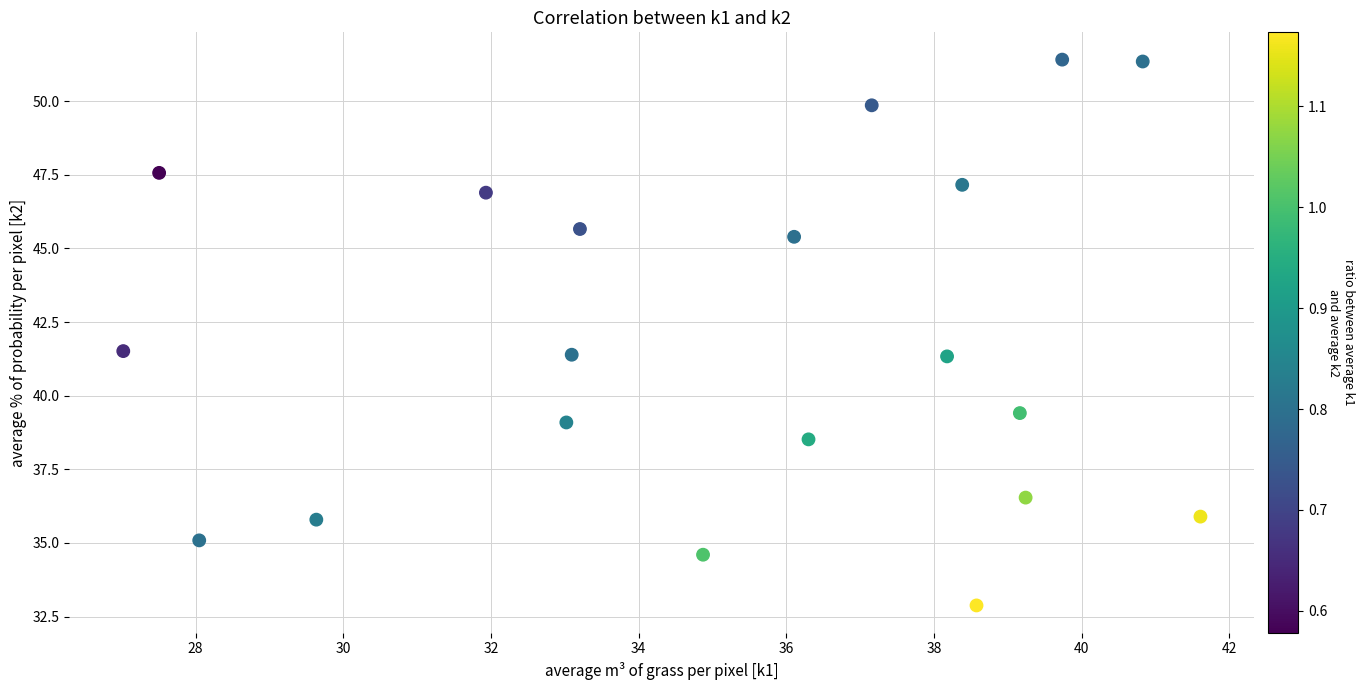

What is the range of Y values (max minus min)?

18.5